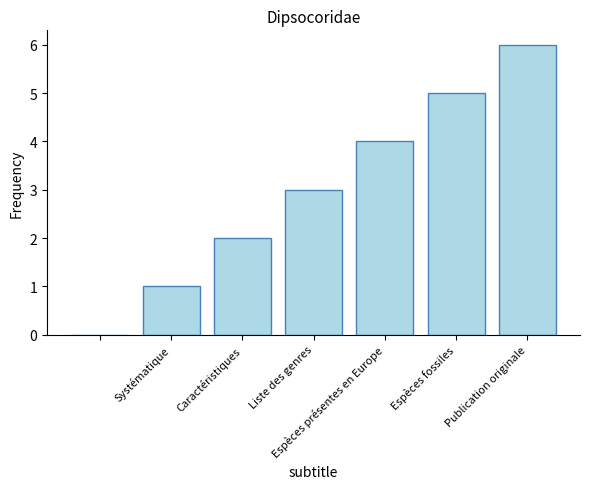

What is the greatest value displayed?

6